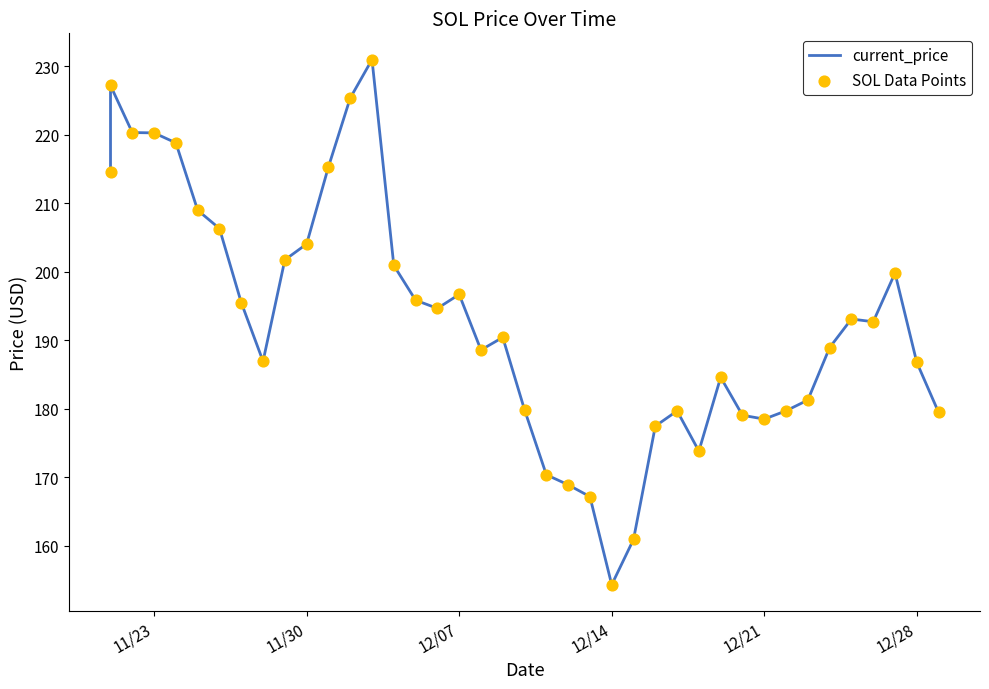

Which series contains the highest Y value?

current_price